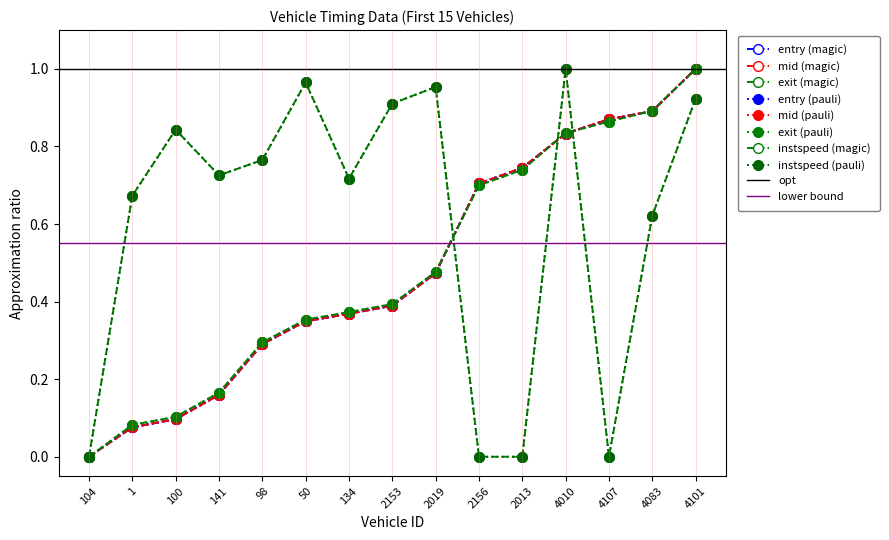

Reading left to right, transcribe all the data shown in this chart.

entry: 0.0	0.1	0.1	0.2	0.3	0.3	0.4	0.4	0.5	0.7	0.7	0.8	0.9	0.9	1.0
mid: 0.0	0.1	0.1	0.2	0.3	0.3	0.4	0.4	0.5	0.7	0.7	0.8	0.9	0.9	1.0
exit: 0.0	0.1	0.1	0.2	0.3	0.4	0.4	0.4	0.5	0.7	0.7	0.8	0.9	0.9	1.0
instspeed: 0.0	0.7	0.8	0.7	0.8	1.0	0.7	0.9	1.0	0.0	0.0	1.0	0.0	0.6	0.9